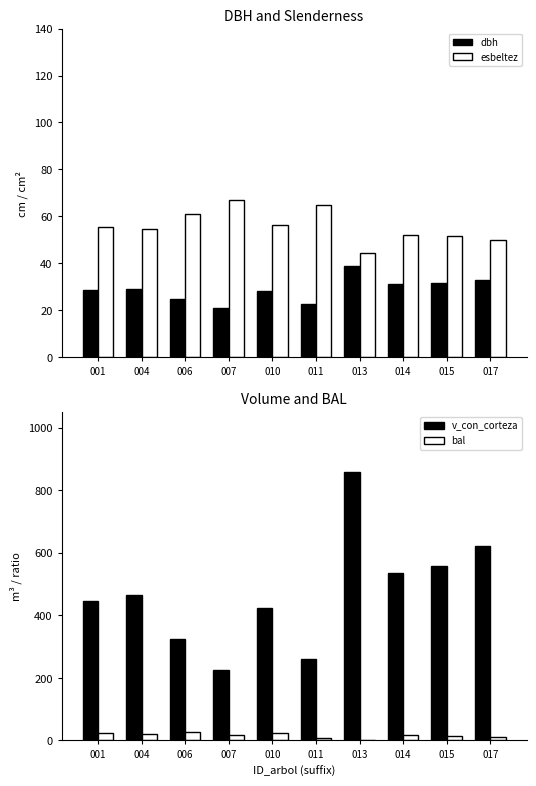

True or false: v_con_corteza has a value of 155.1 at 010.

False